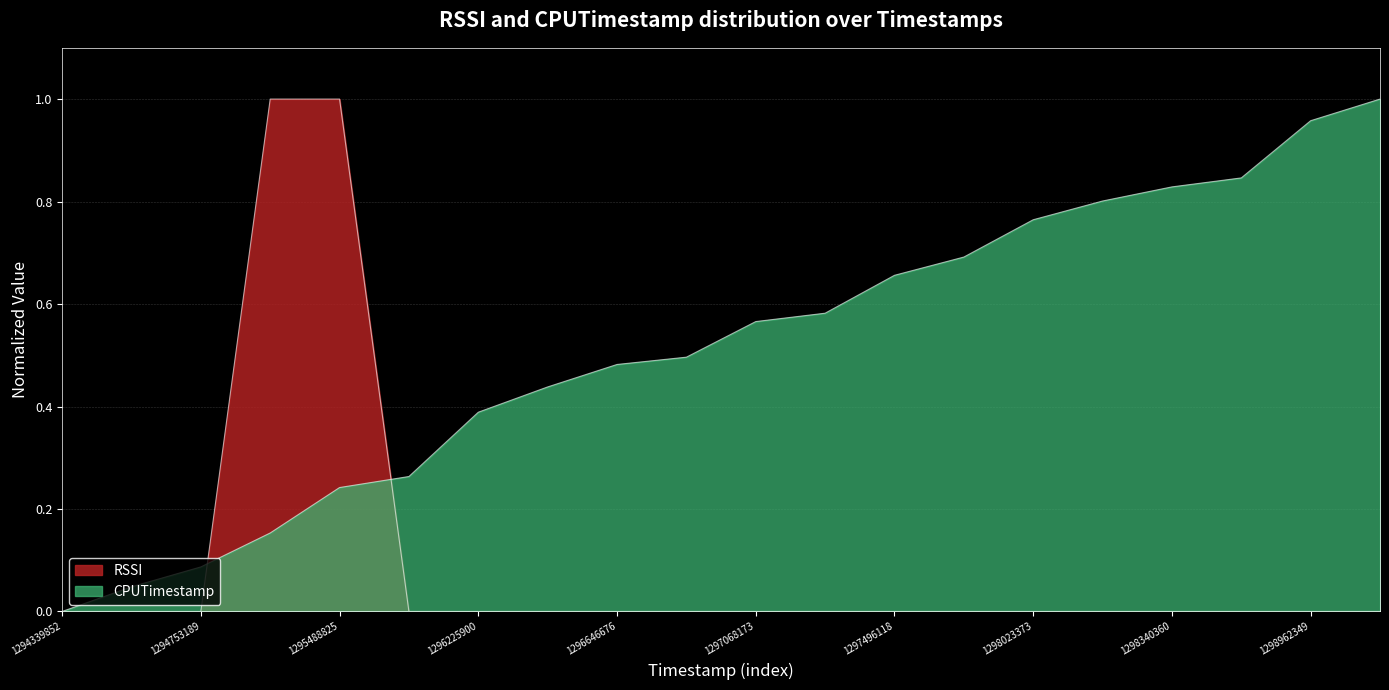

Rank the series by their maximum value, from lowest to highest.

RSSI, CPUTimestamp_norm